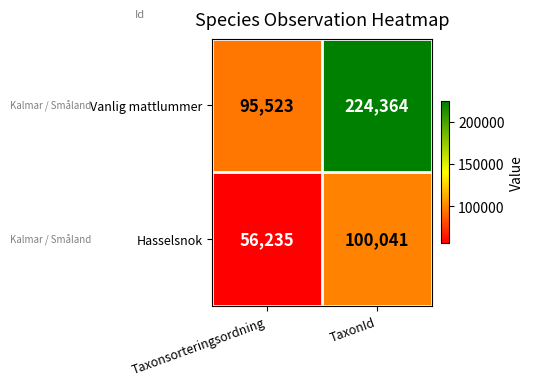

Between Taxonsorteringsordning and TaxonId, which series saw the biggest shift?

Vanlig mattlummer